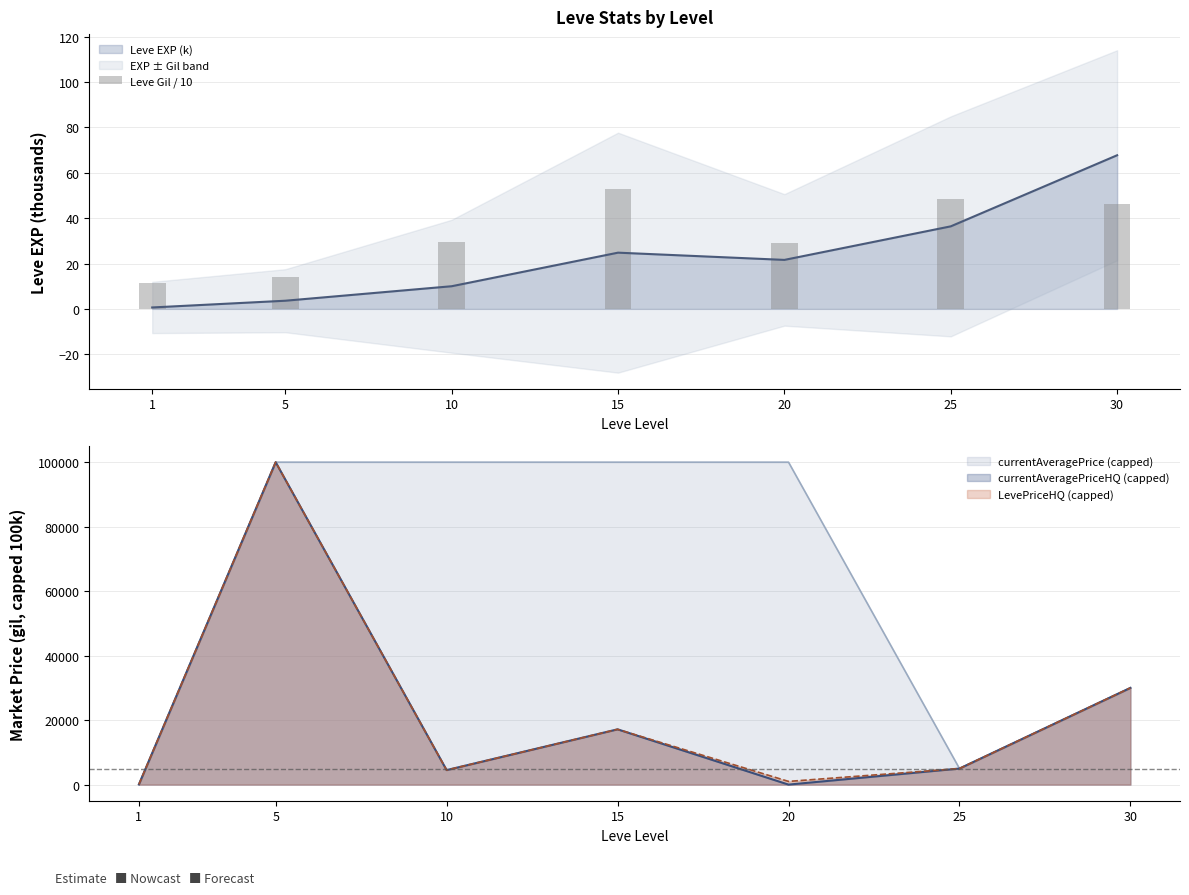

At which category does the chart reach its minimum across all series?

1